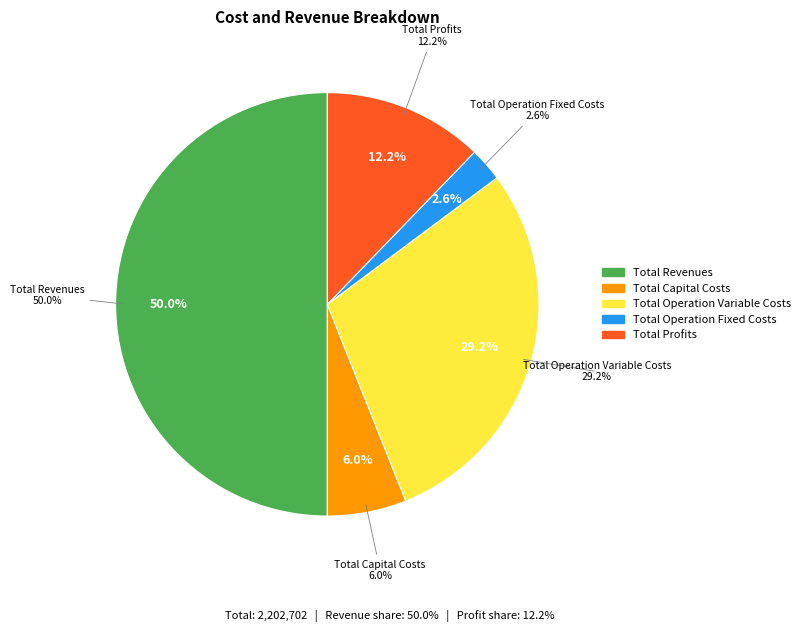

How many segments does this pie chart have?

5